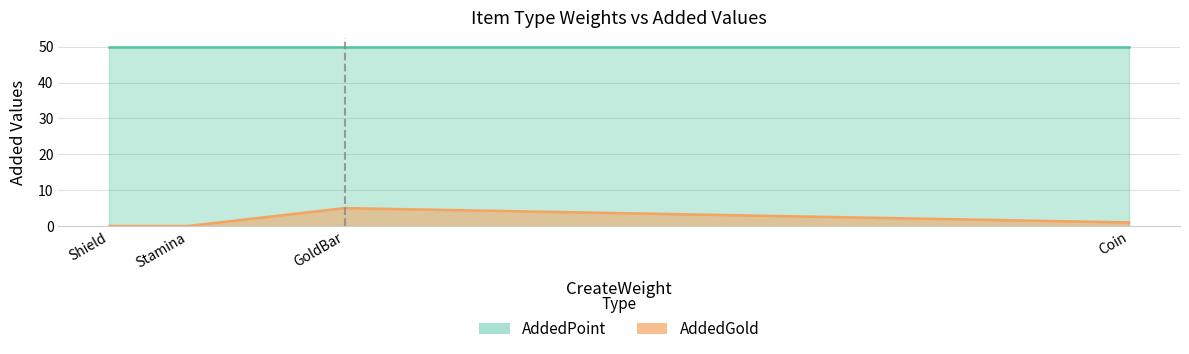

True or false: AddedPoint has a value of 24 at Coin.

False